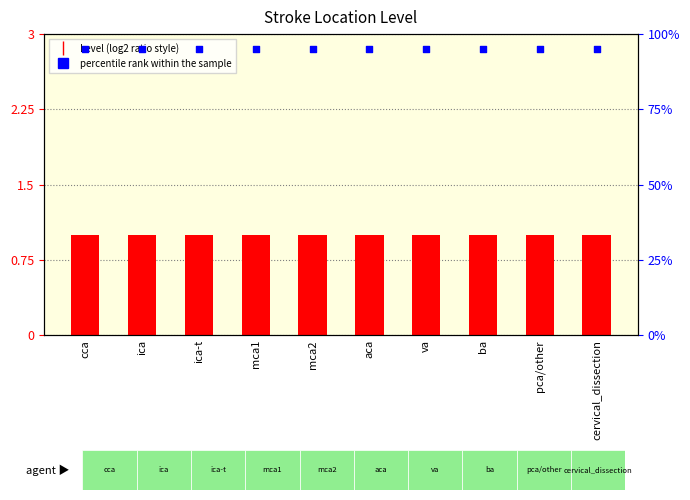

At which category is the sum across all series the highest?

cca